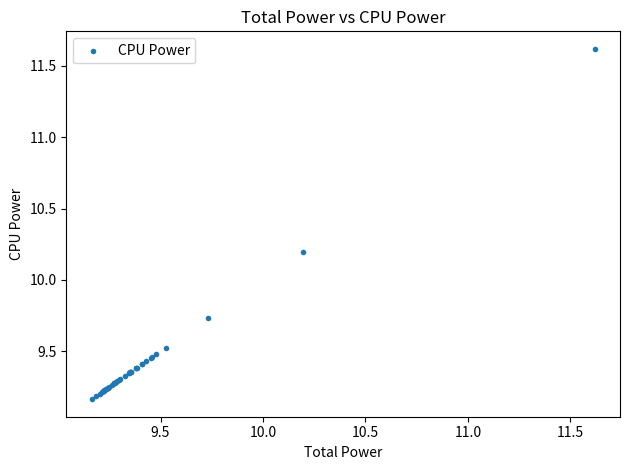

What Y value in the scatter plot is closest to 10?

10.2